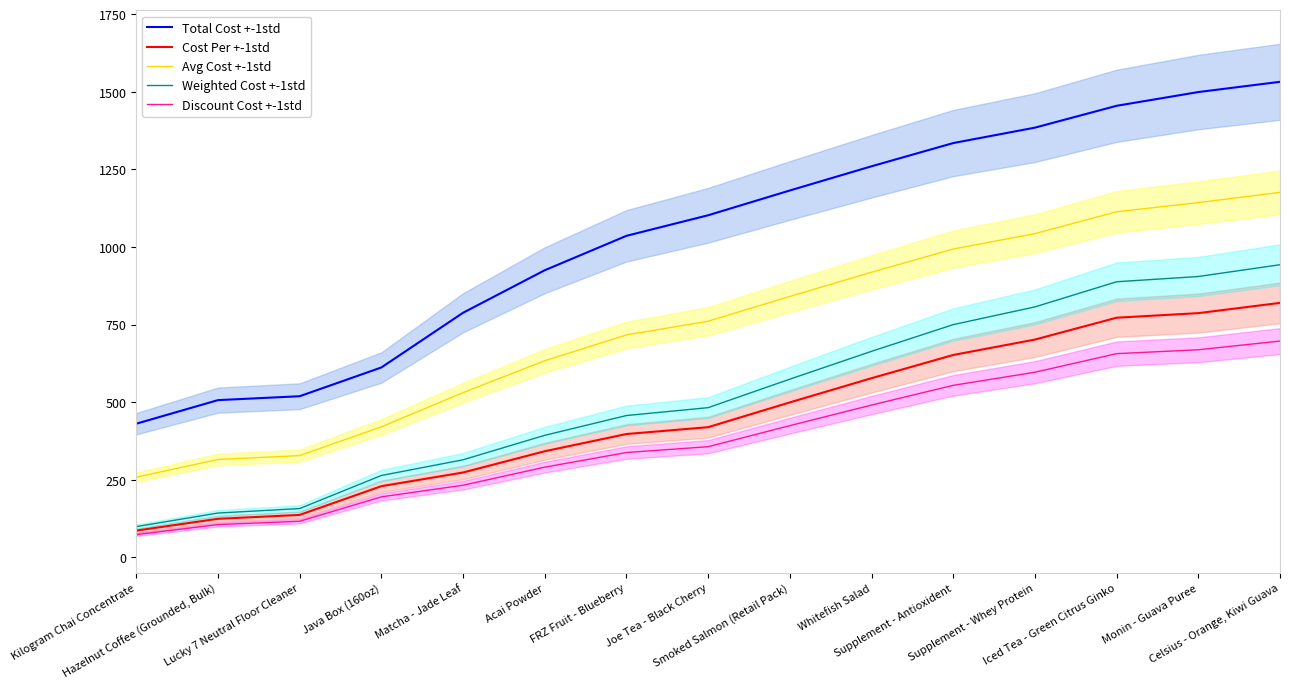

At which category is the sum across all series the highest?

Celsius - Orange, Kiwi Guava